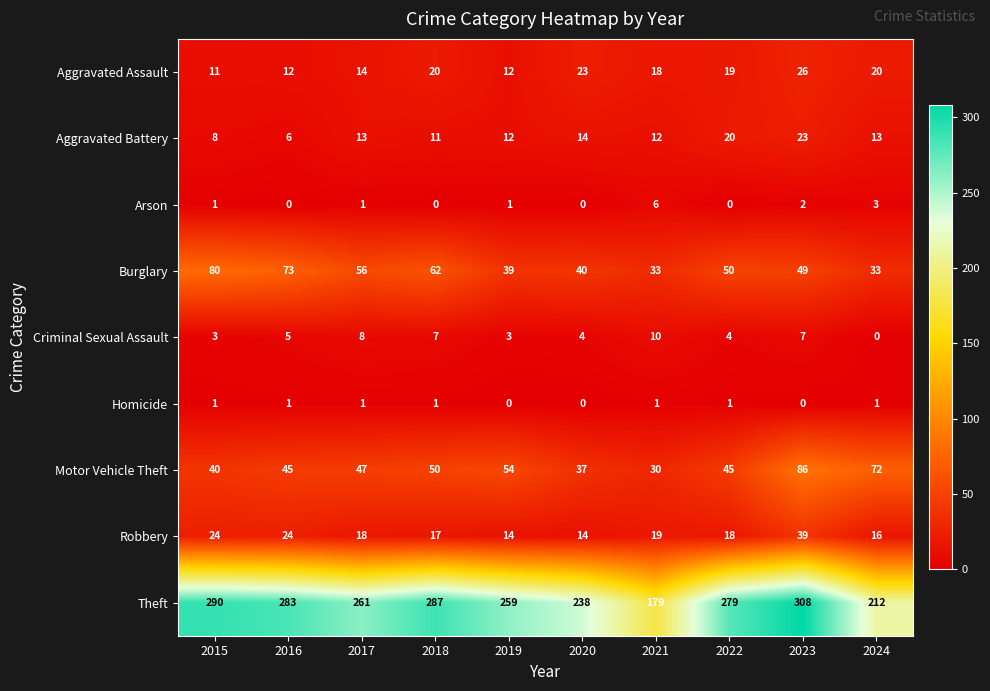

Between 2022 and 2024, which series saw the biggest shift?

Theft